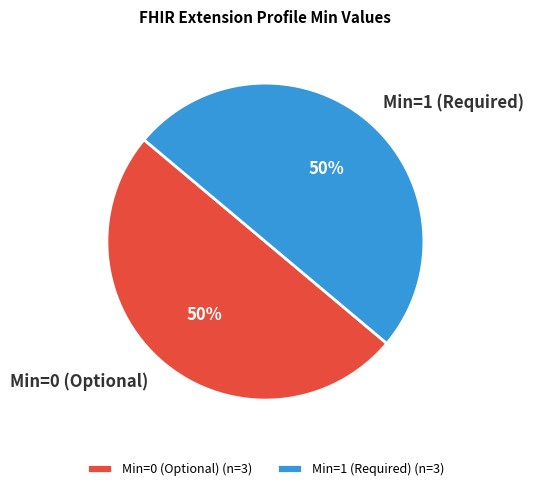

To the nearest percent, what is the average slice percentage?

50%